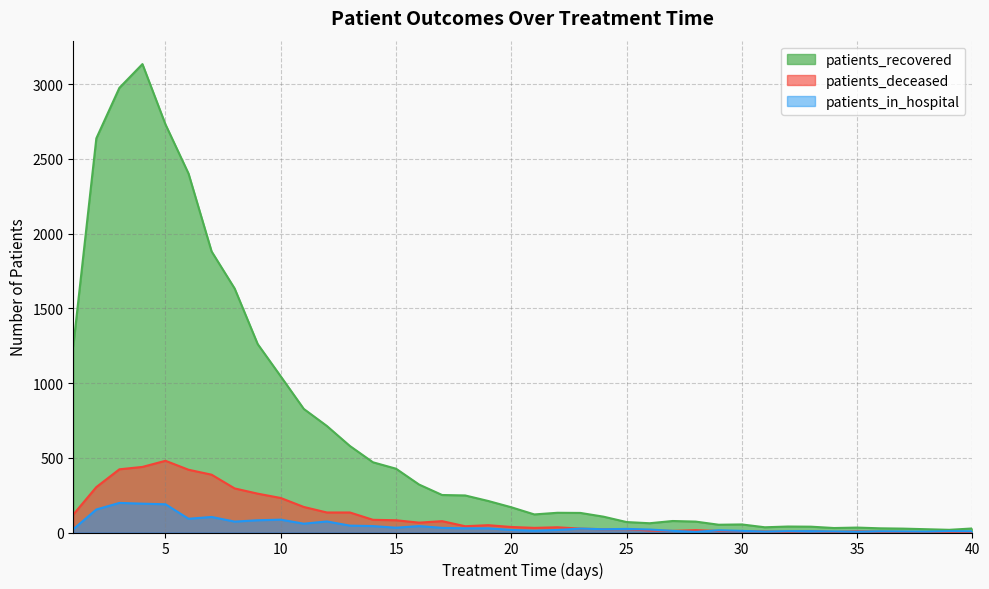

Is the value of patients_recovered at 34 greater than the value of patients_deceased at 6?

No